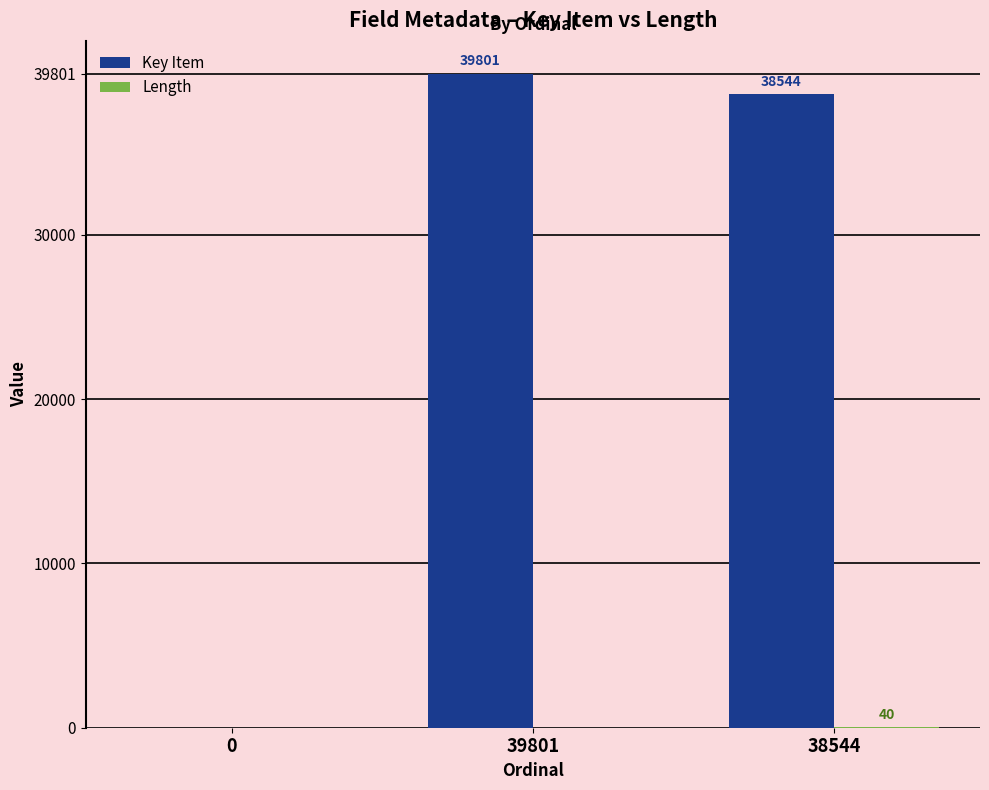

How many groups of bars are there?

3